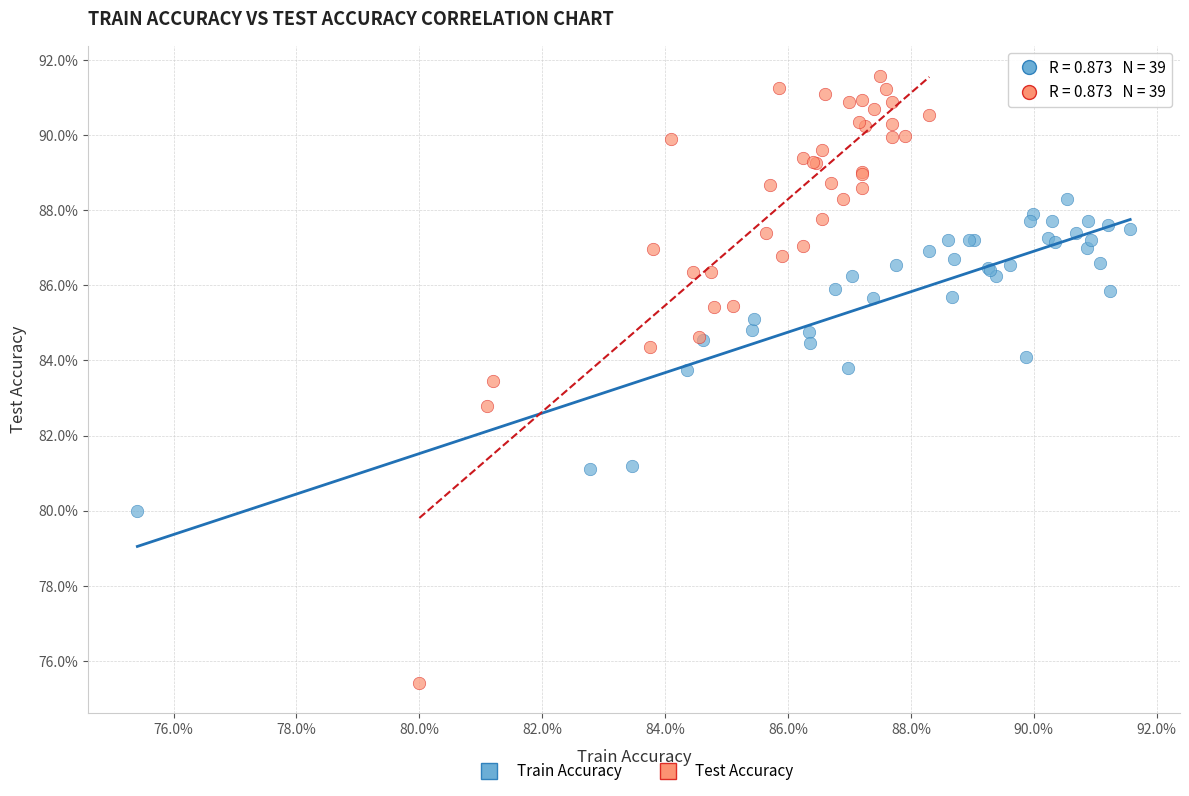

What are all the series names shown in the legend?

Train Accuracy, Test Accuracy